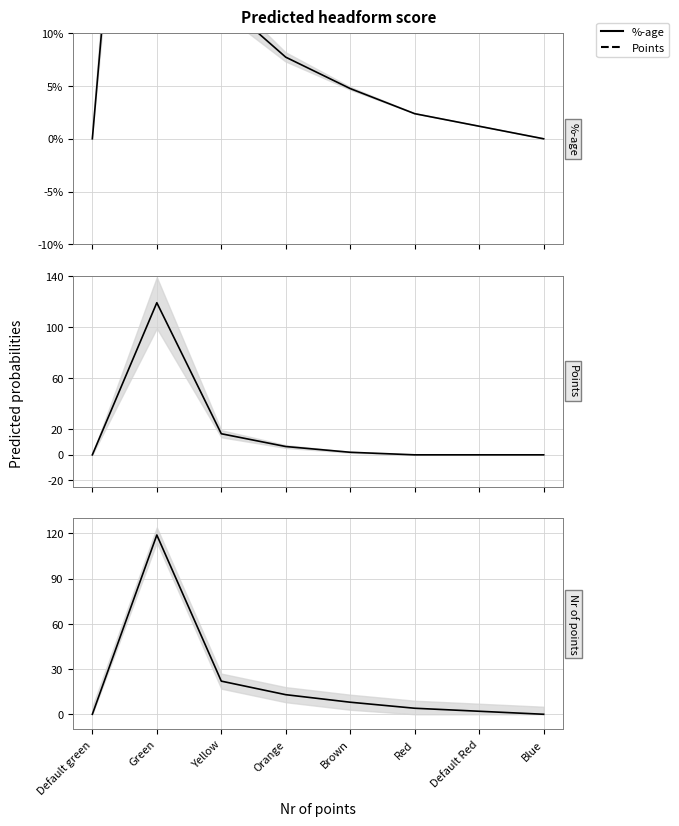

Where is Points nearest to the value 59?

Yellow